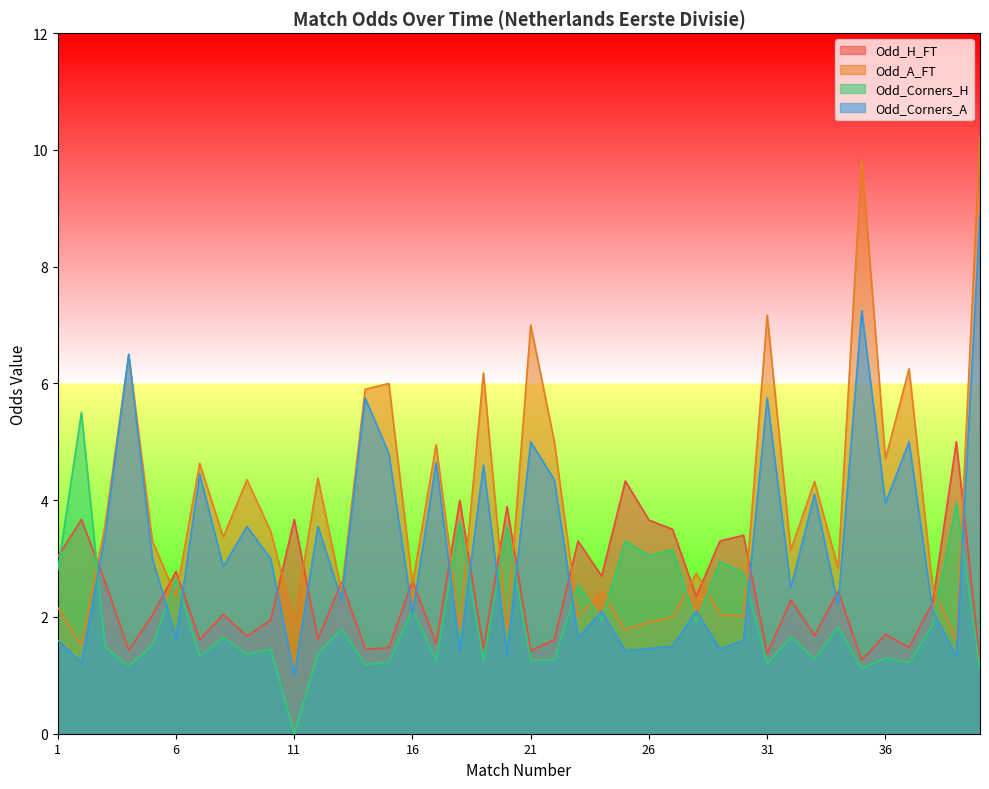

The Odd_Corners_H series shows 1.1 at 32. True or false?

False